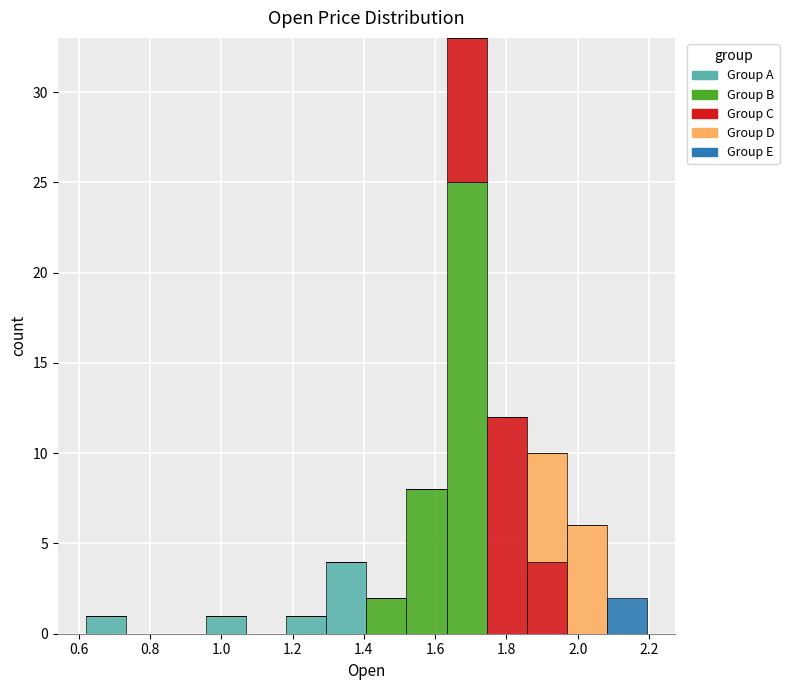

Which range on the x-axis has the tallest stacked bar (by total height)?

1.64 to 1.74